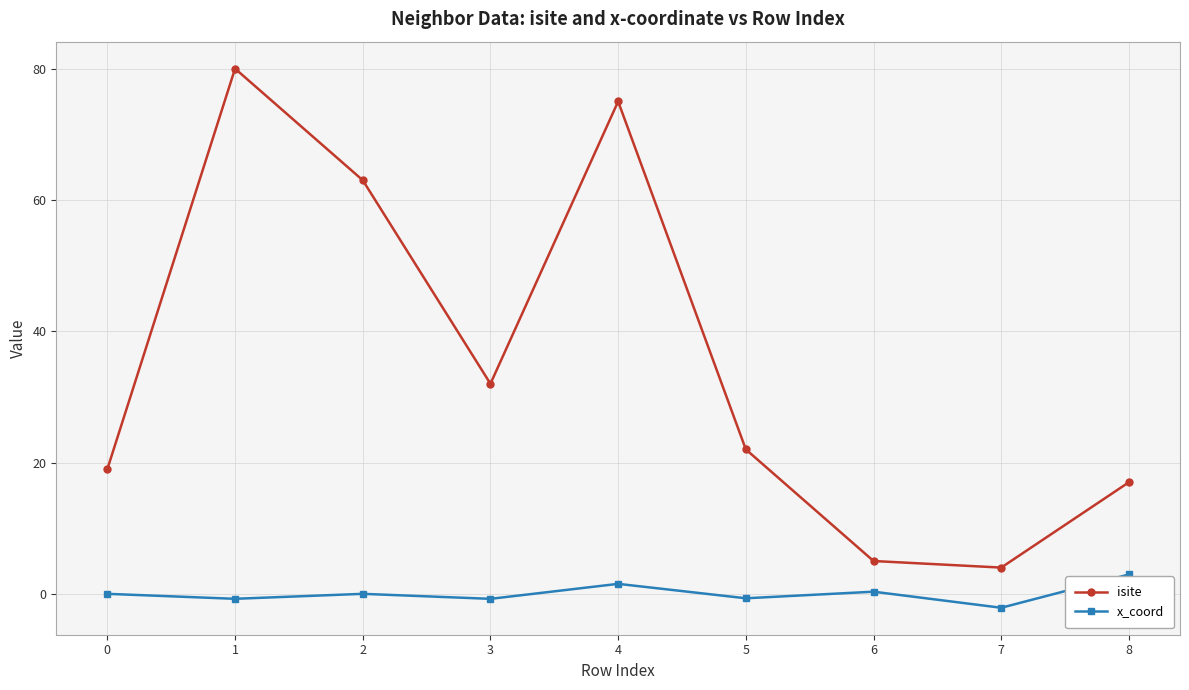

What is the smallest value displayed?

-2.1